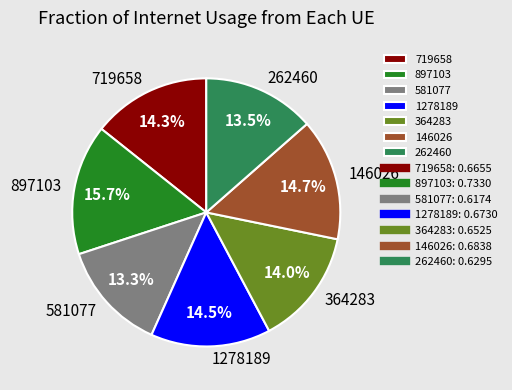

Which slice is the largest?

897103